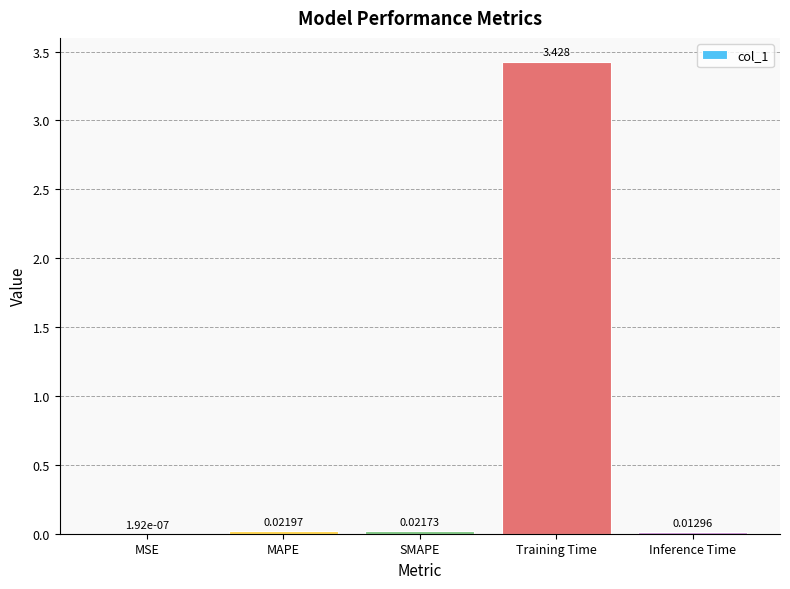

Between MAPE and MSE, which is larger?

MAPE